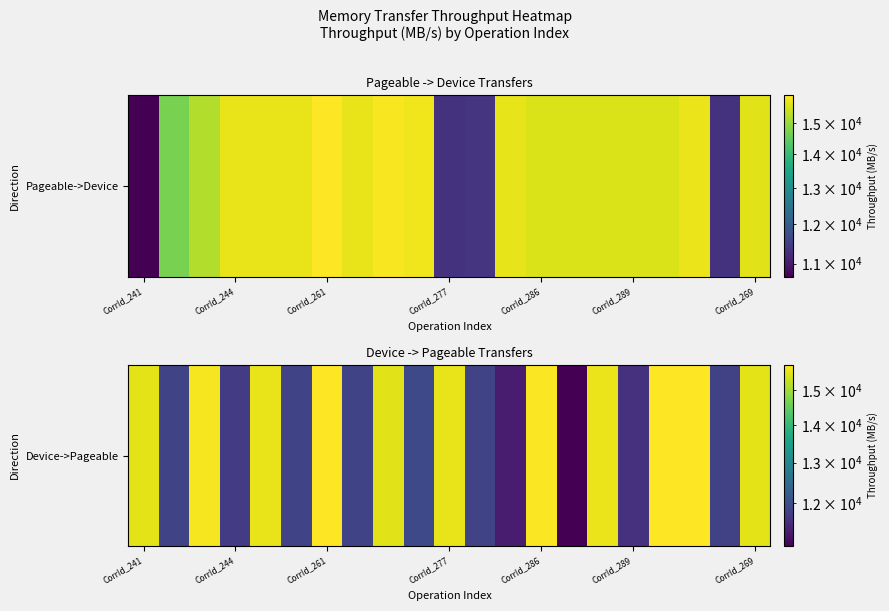

The chart shows a value of 7189.2 at CorrId_244. True or false?

False